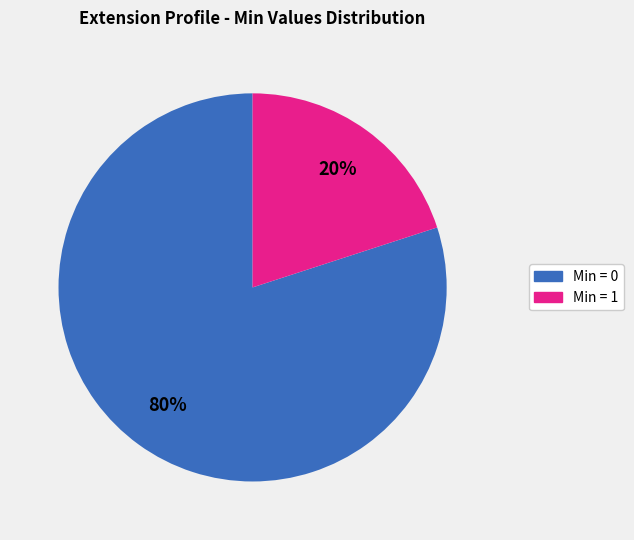

How many slices are in this pie chart?

2